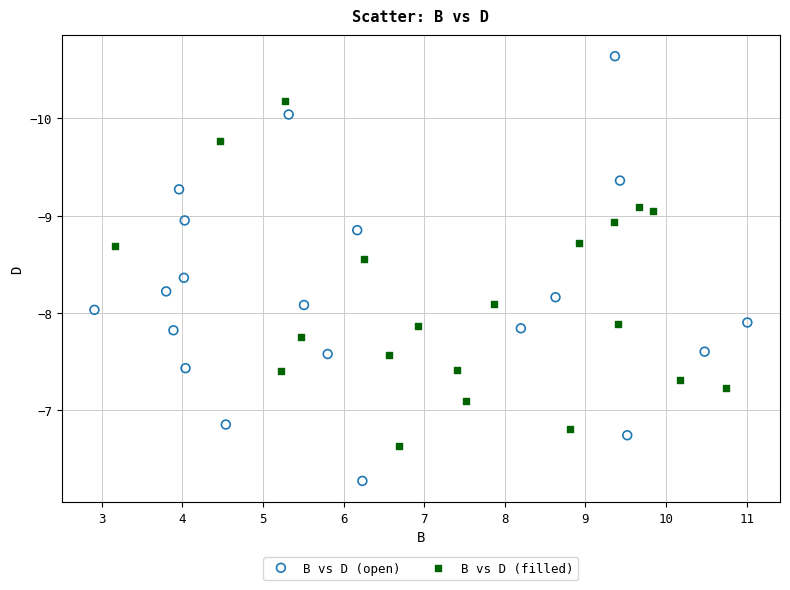

Which series reaches the minimum Y coordinate?

B vs D (open)